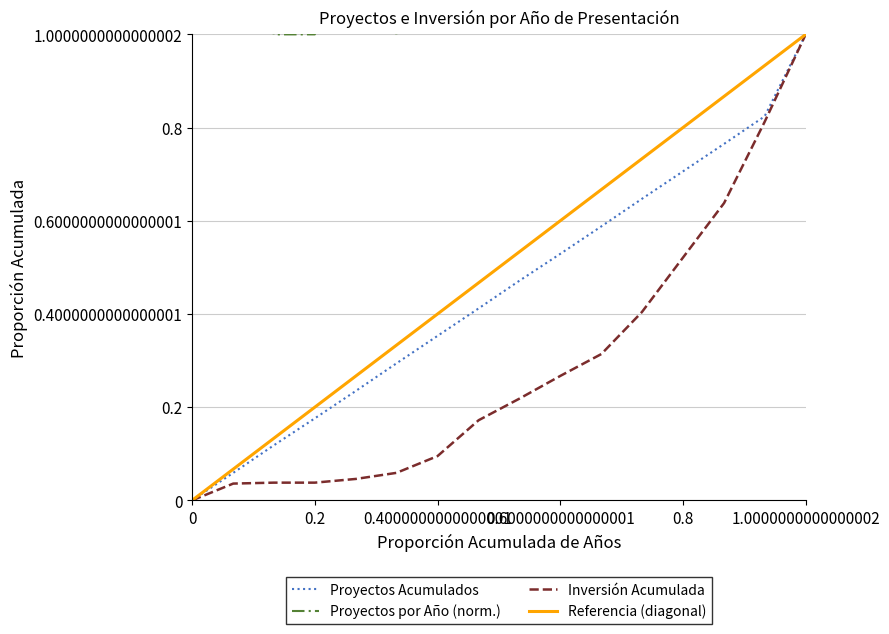

How many Proyectos por Año (norm.) values are between 2 and 5?

9